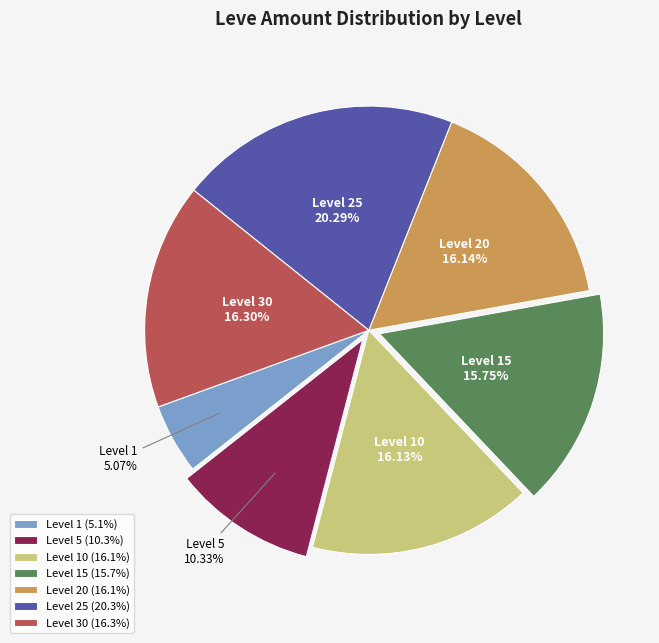

Do Level 20 and Level 10 together represent more than half of the pie?

No